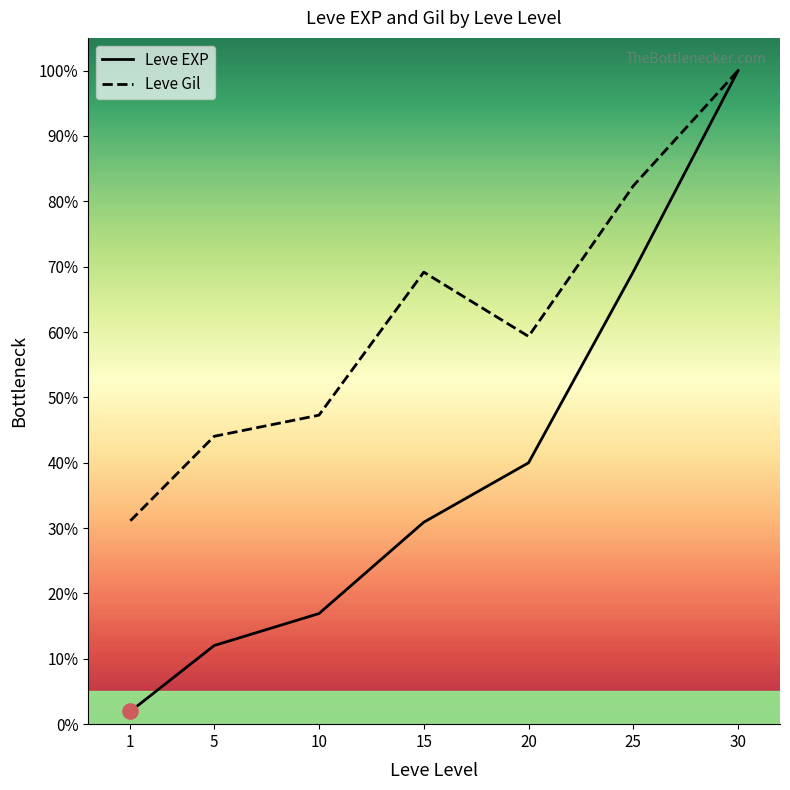

Which series contains the lowest Y value?

Leve EXP